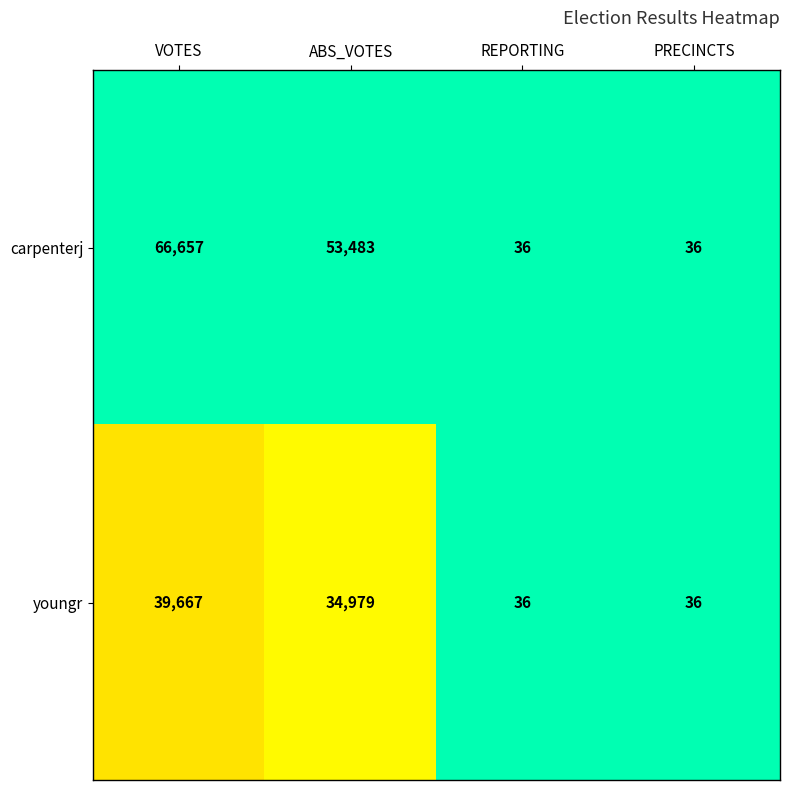

Reading left to right, extract all data points from this chart.

carpenterj: 66657	53483	36	36
youngr: 39667	34979	36	36